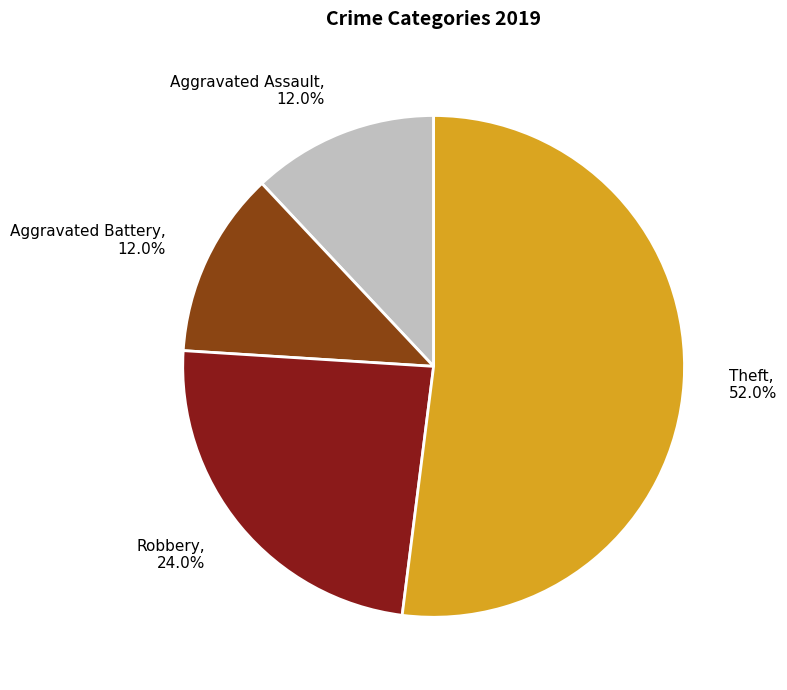

Do Aggravated Assault and Aggravated Battery together represent more than half of the pie?

No